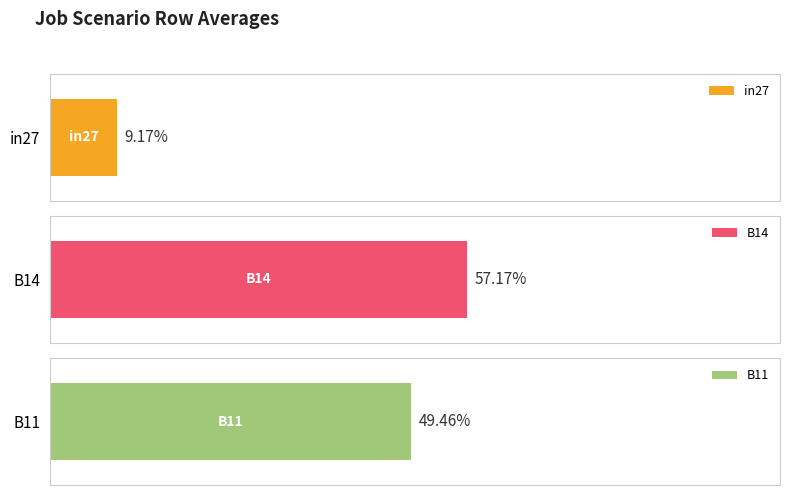

The value of B11 at job120_scenario1_229 is 0.3. True or false?

False